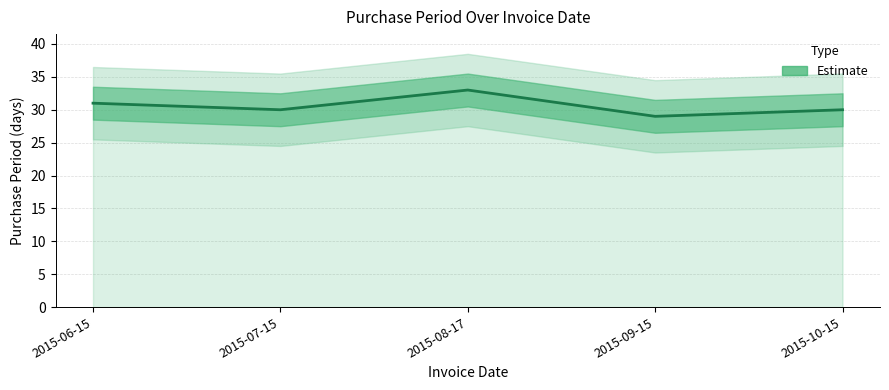

Which category has the lowest value across all series?

2015-09-15